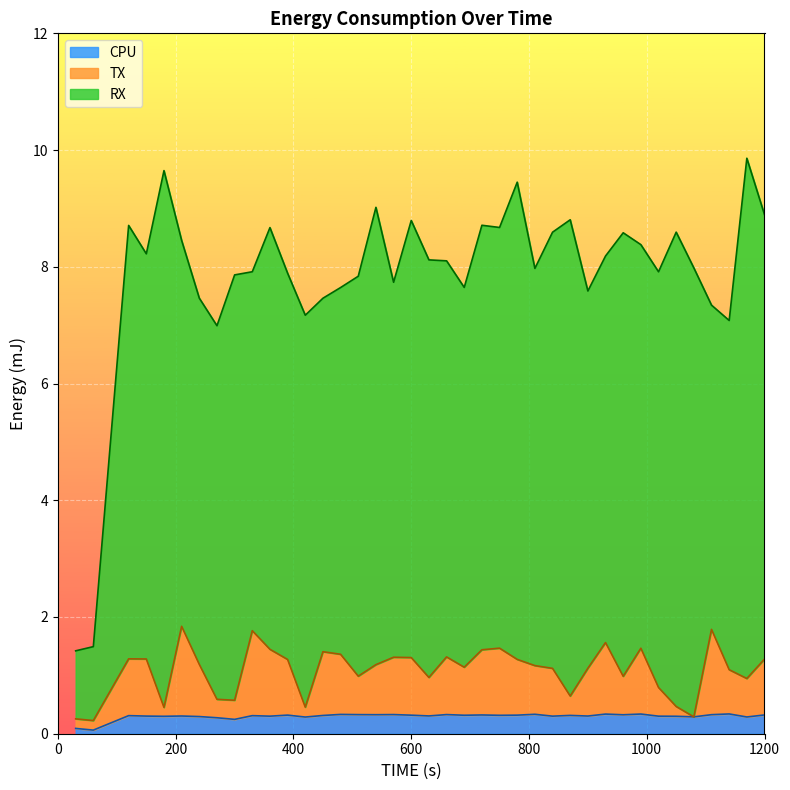

What is the maximum value for CPU?

0.3